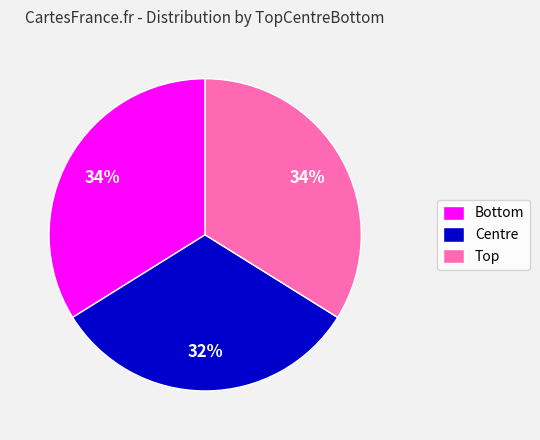

Is it true that Centre is 32% of the pie?

True